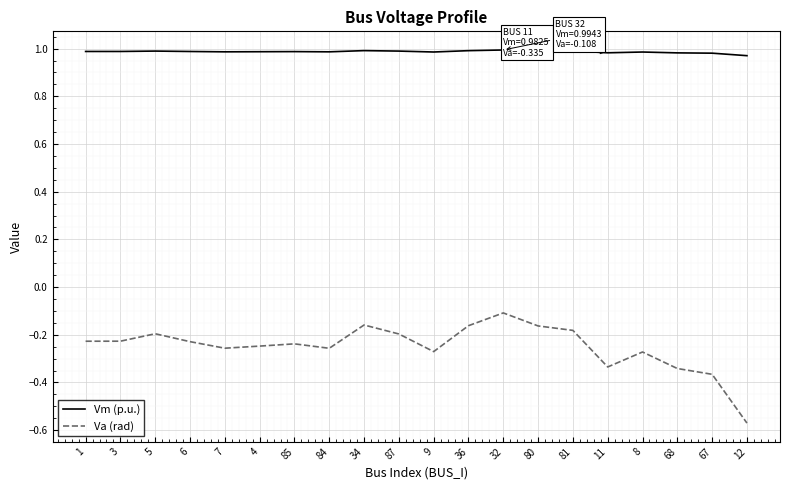

At which category does the chart reach its minimum across all series?

12